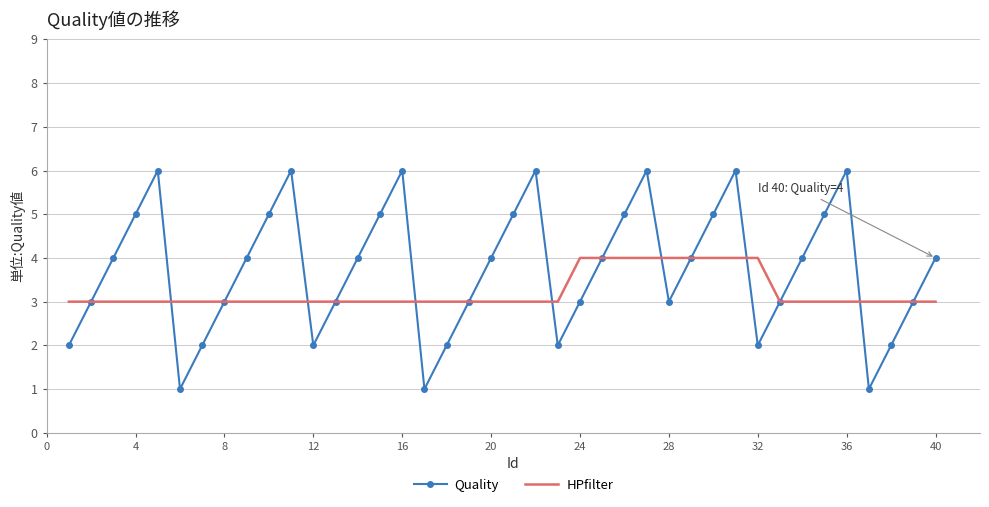

Rank the series by their maximum value, from highest to lowest.

Quality, HPfilter